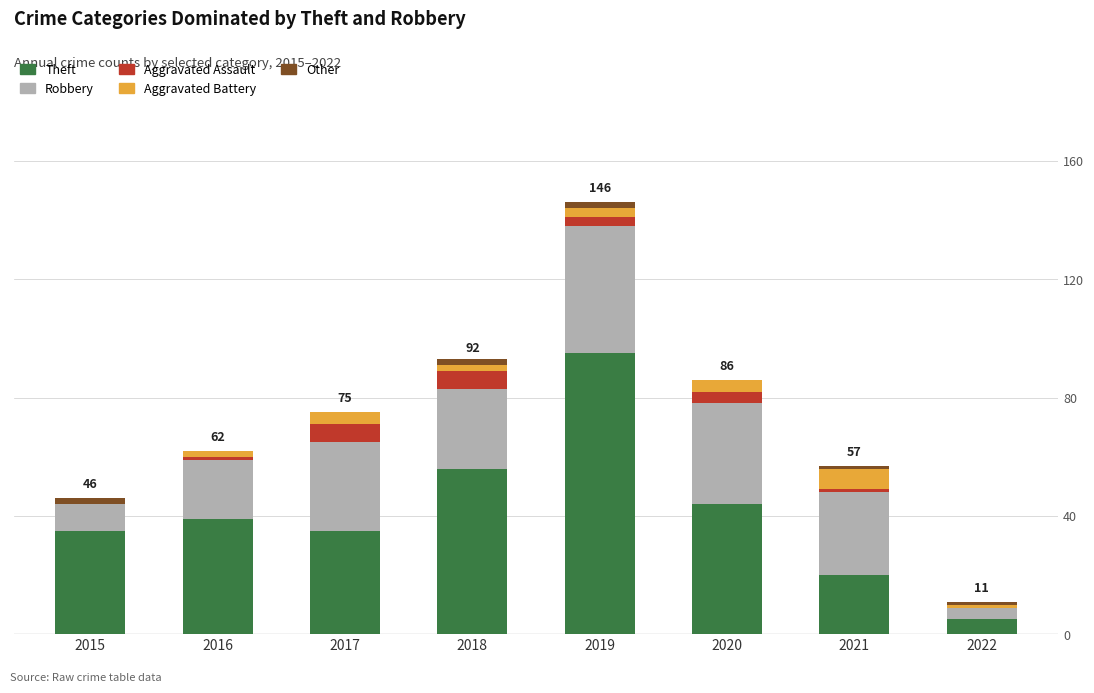

At which category is the sum across all series the highest?

2019